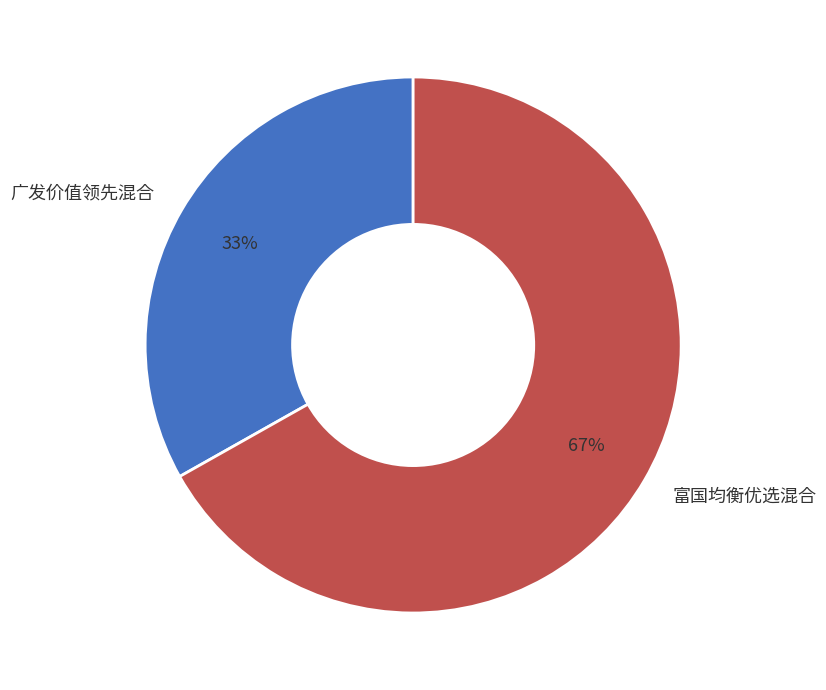

Approximately how many times larger is the value at 广发价值领先混合 compared to 富国均衡优选混合?

0.5